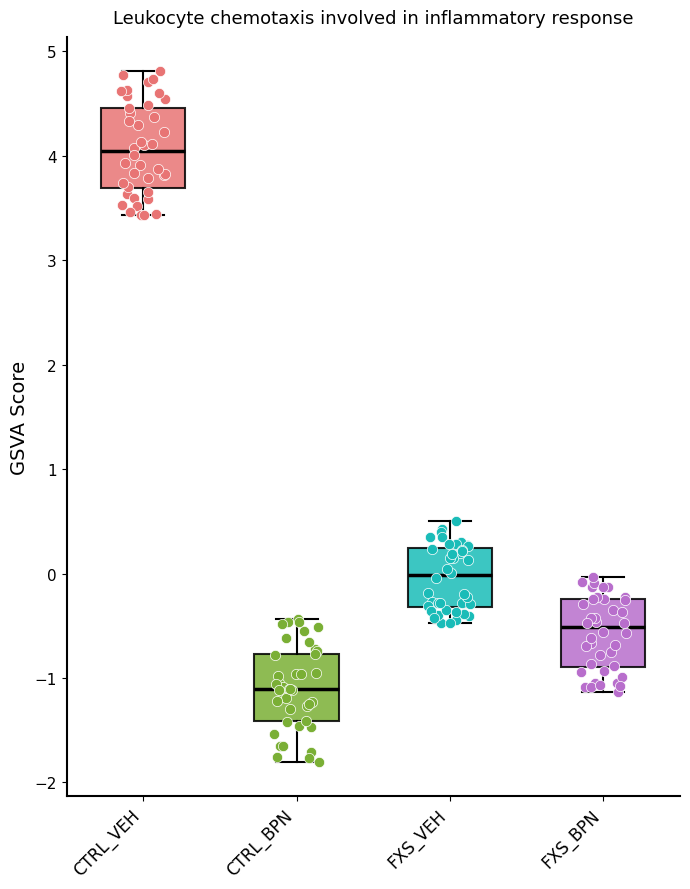

Which box has the highest median line?

CTRL_VEH